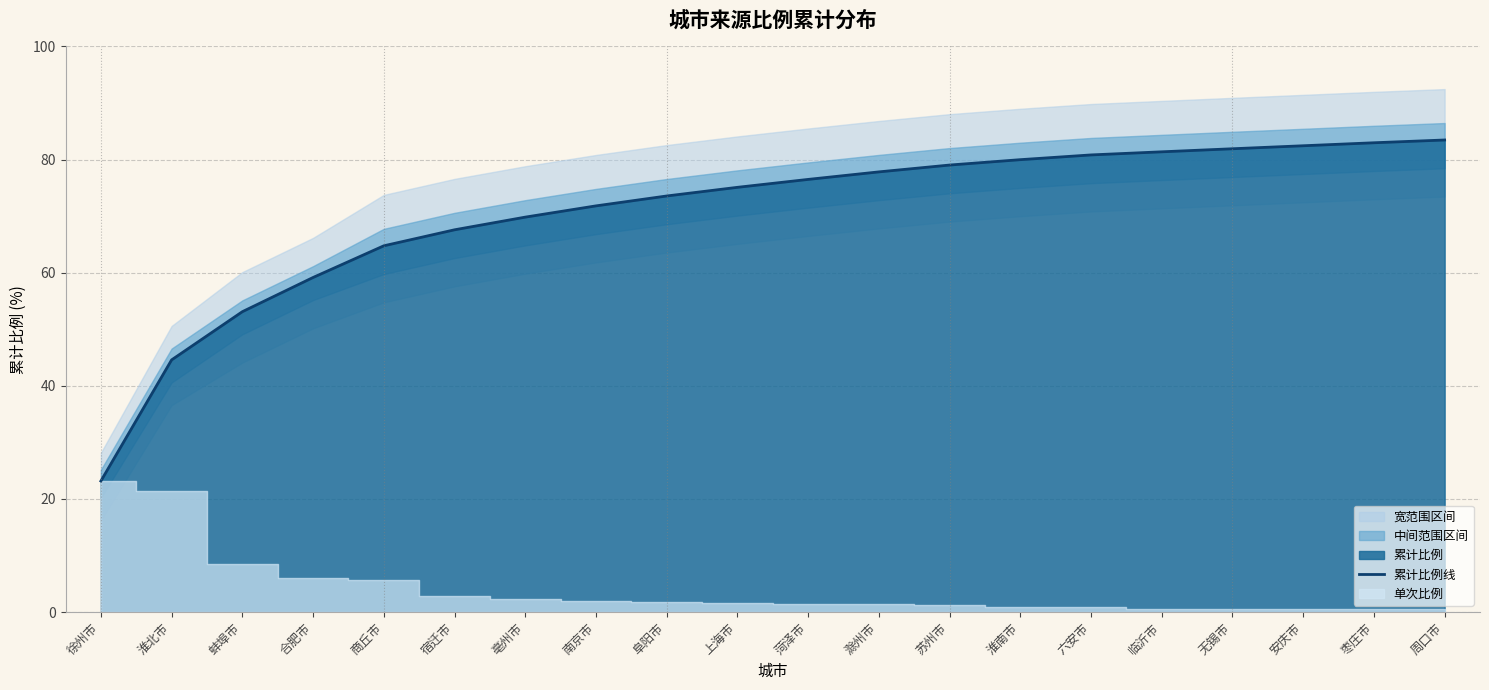

How many lines are shown in the chart?

1